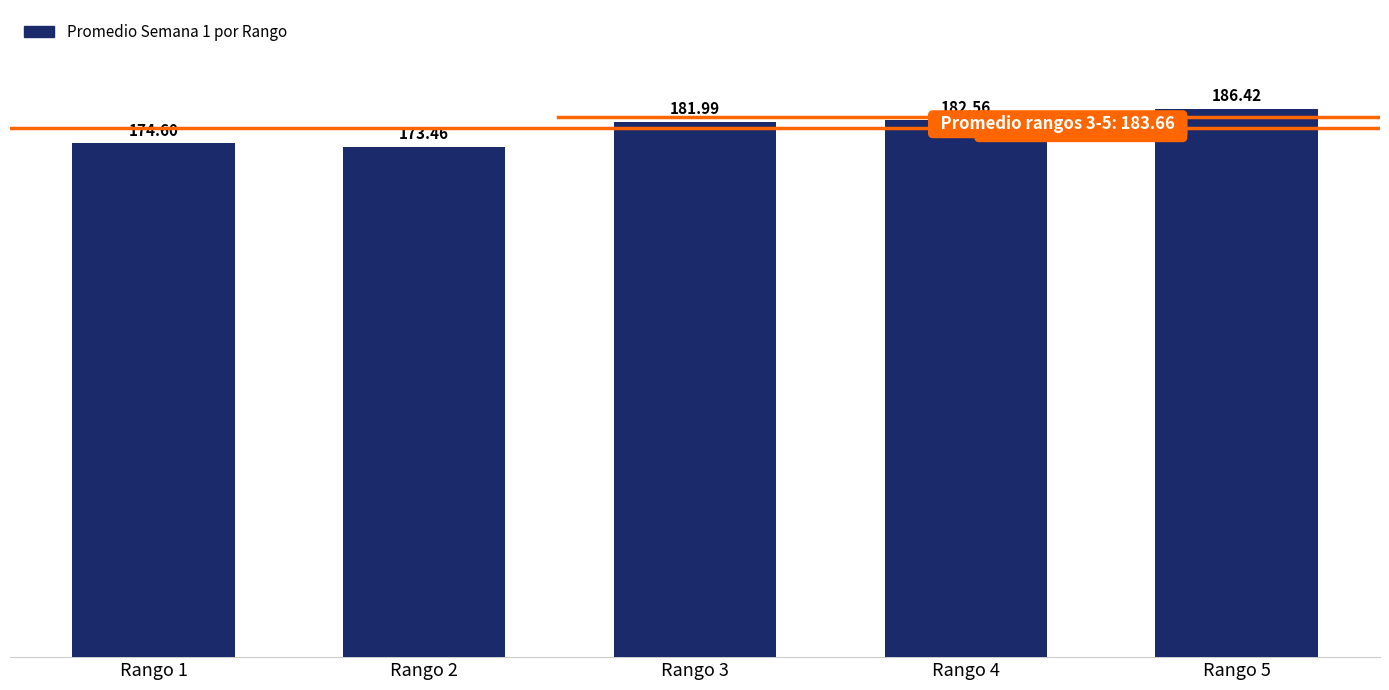

What value does the data have at Rango 4?

182.6